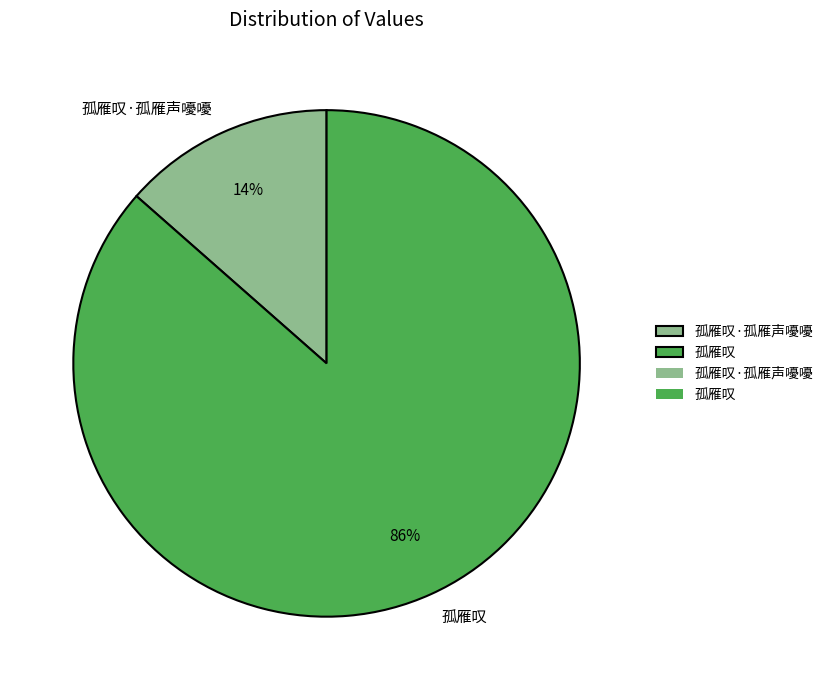

Does any single category account for the majority?

Yes